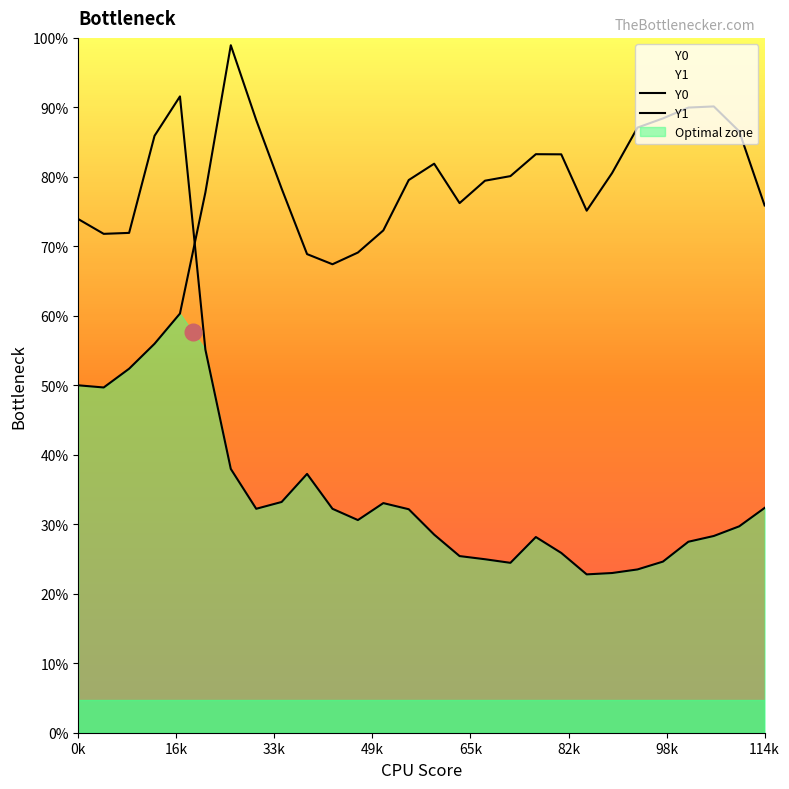

Count the number of categories in the chart.

28